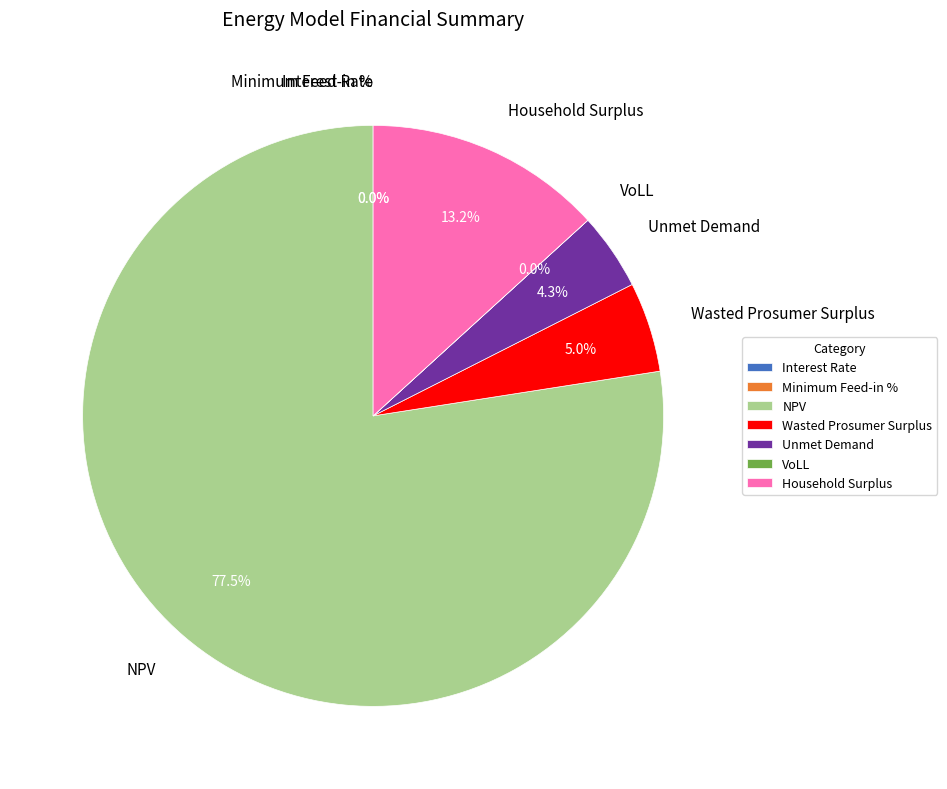

Which category accounts for the majority?

NPV